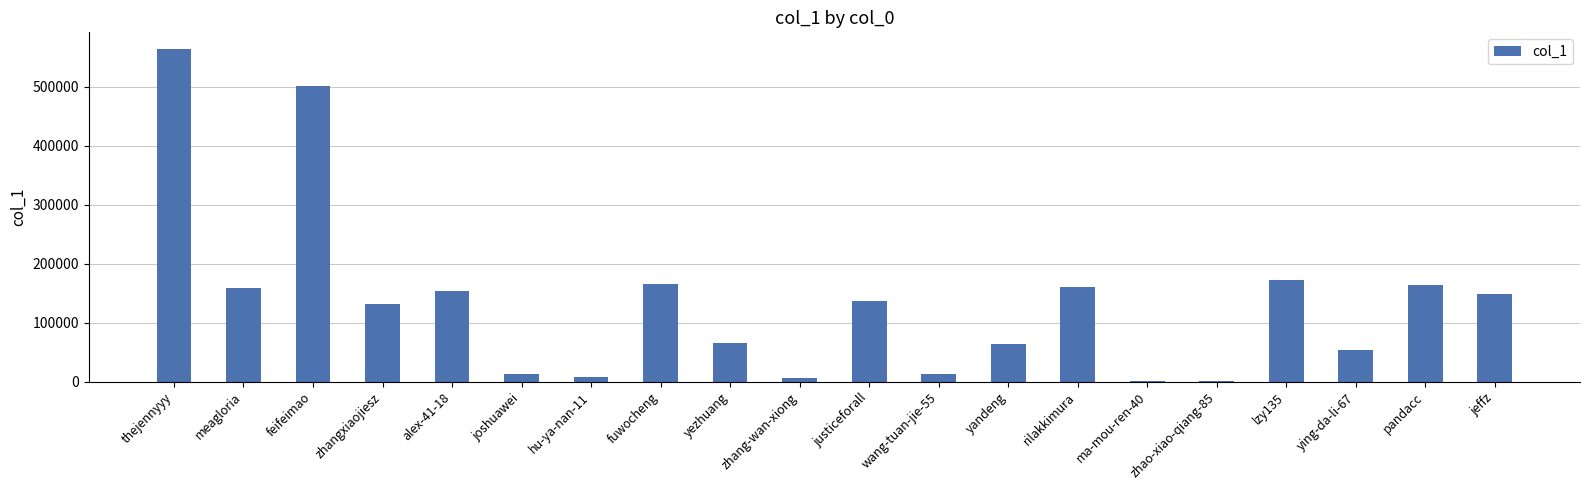

Is it true that the value at yezhuang is 101670?

False